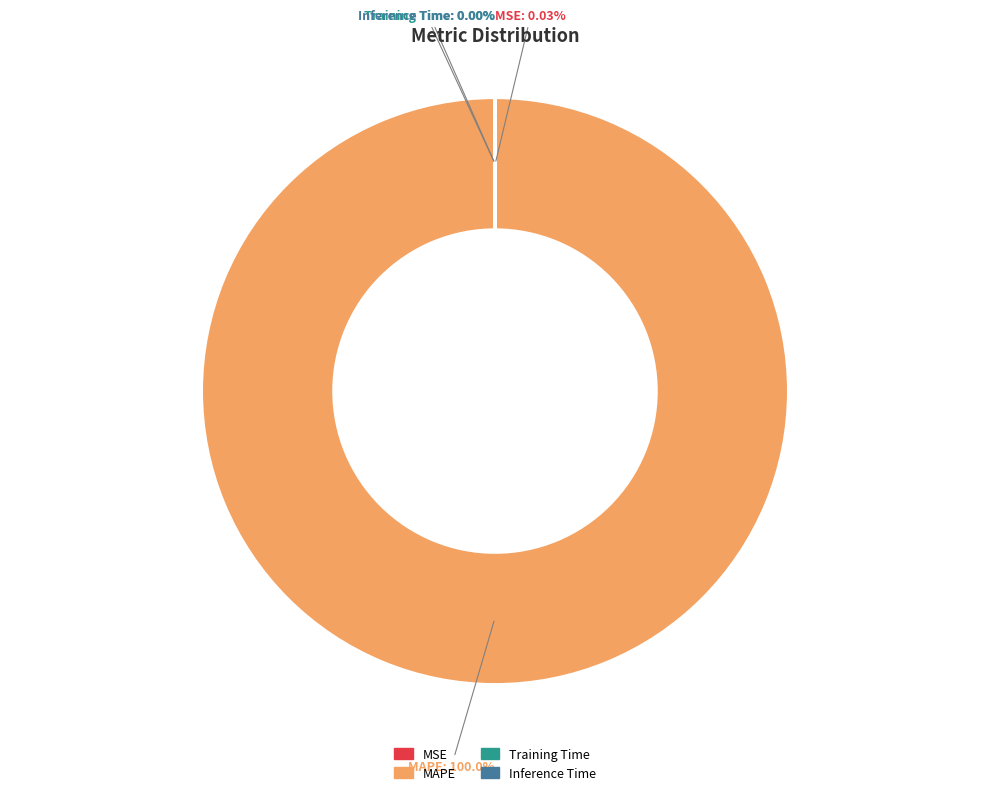

Which category has the biggest portion of the pie?

MAPE